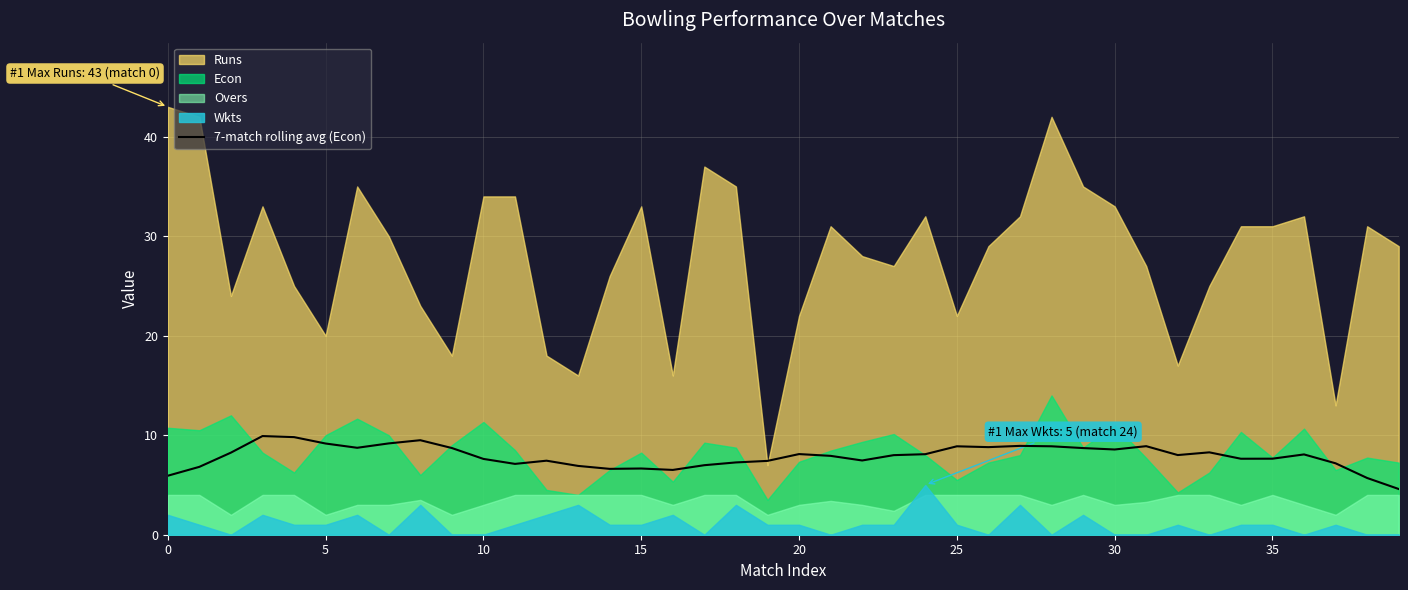

The value at 35 is 12.9. True or false?

False